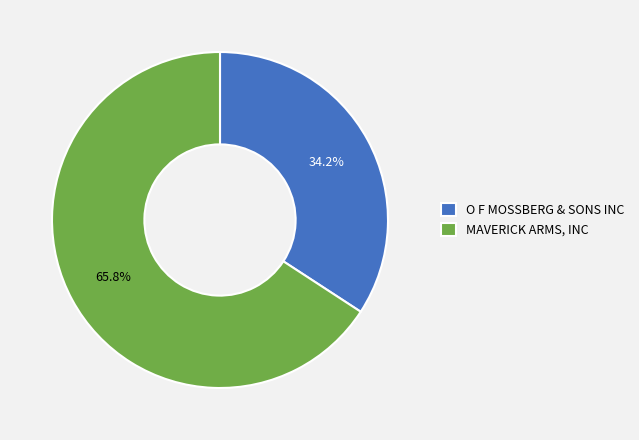

True or false: O F MOSSBERG & SONS INC accounts for 34% of the total.

True